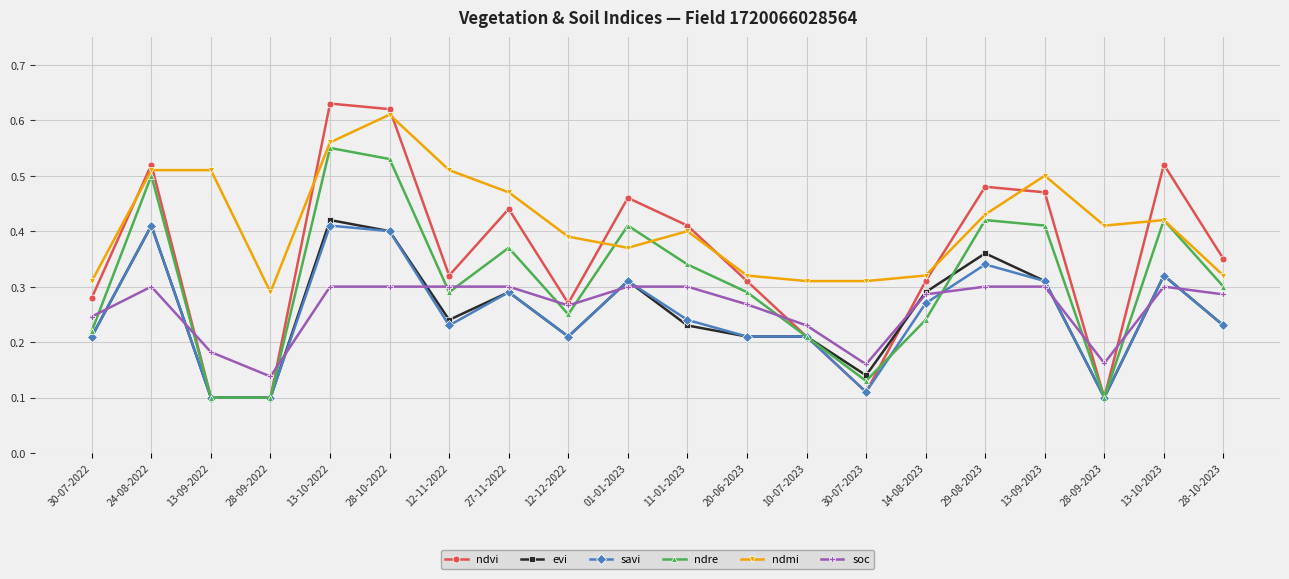

Does the chart display data point markers on the line(s)?

Yes